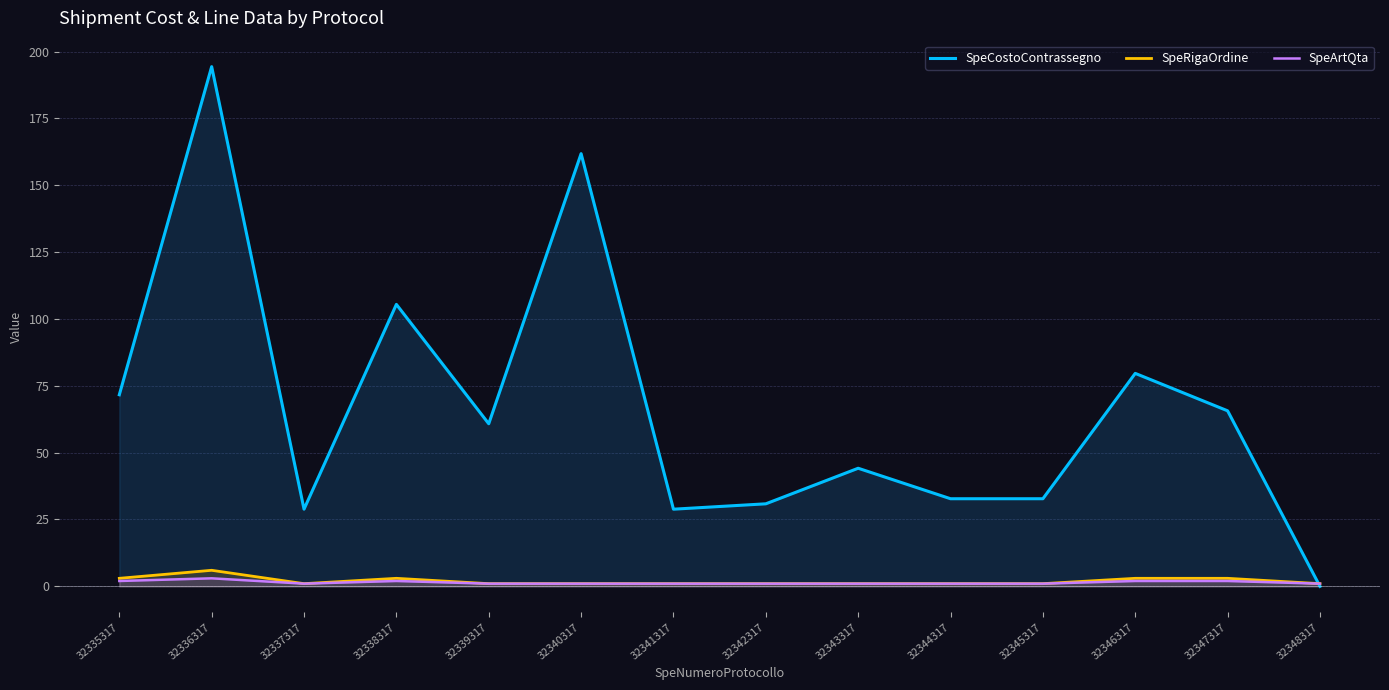

How many times do SpeRigaOrdine and SpeCostoContrassegno cross each other?

1